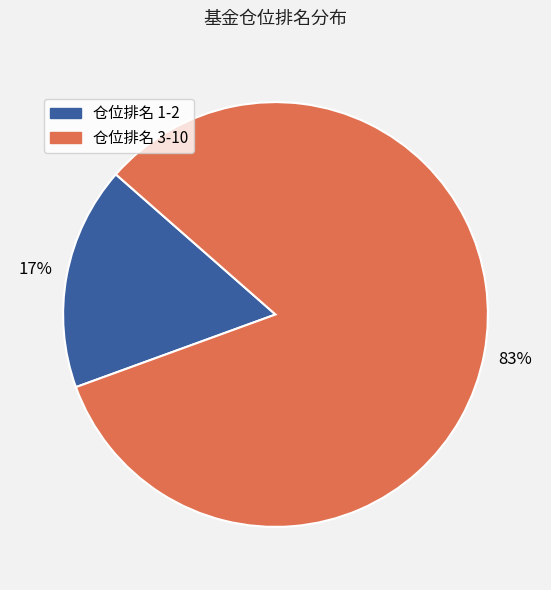

To the nearest percent, what is the difference between the largest and smallest slice percentages?

66%